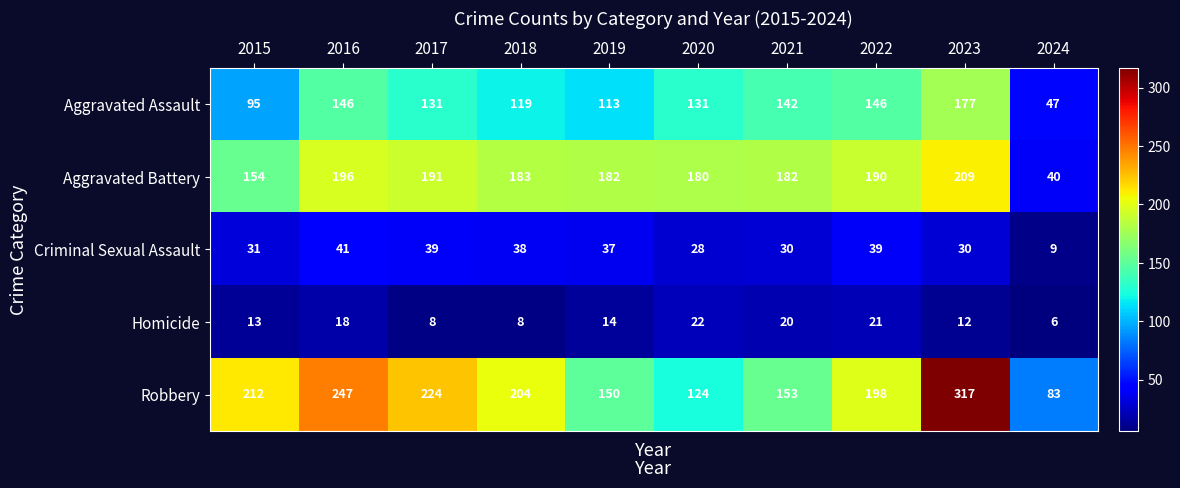

Where does the Homicide series first go above 14?

2016